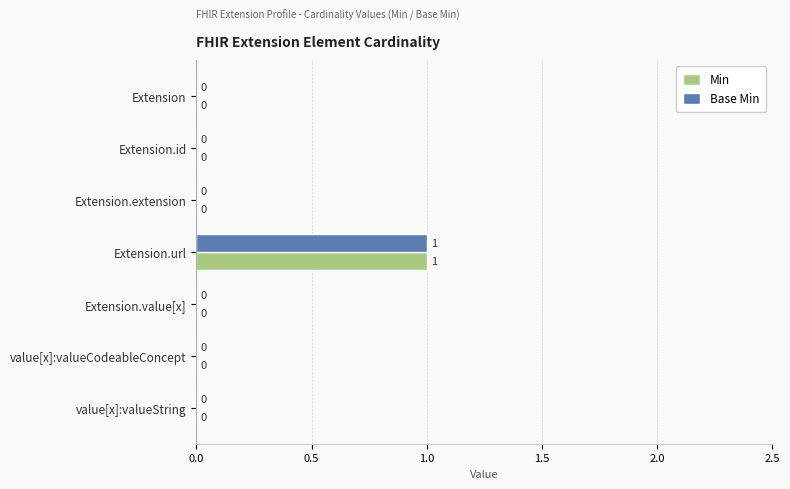

At which category is the sum across all series the highest?

Extension.url